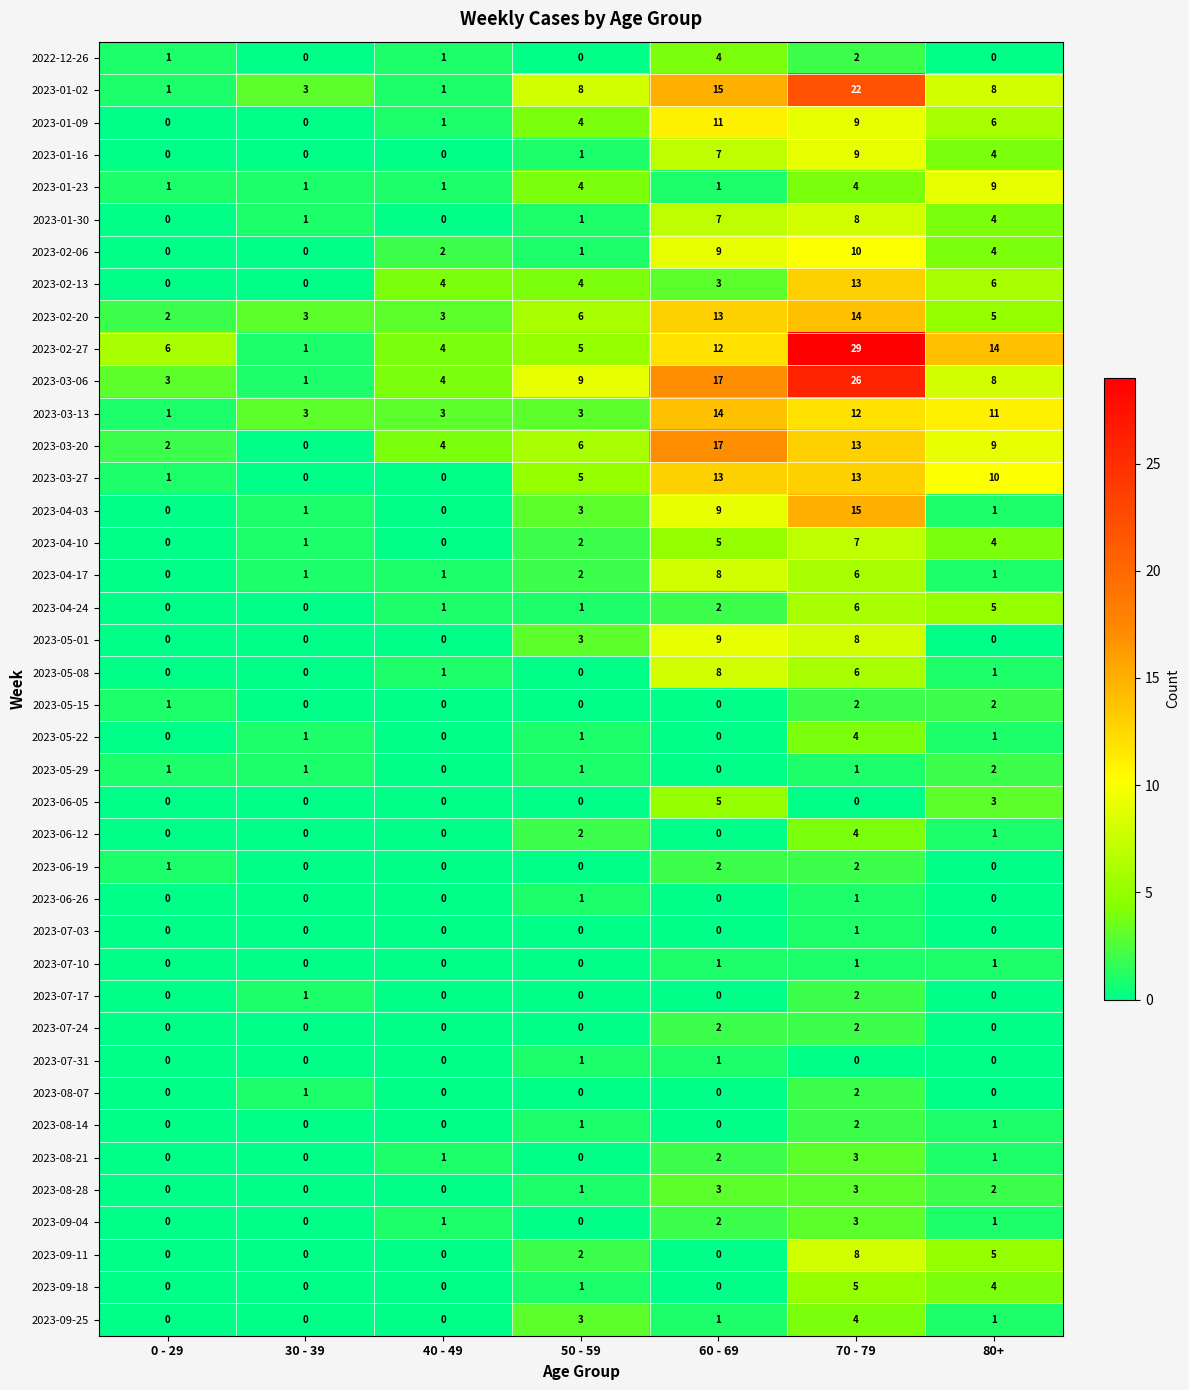

Which category has the highest value in the 2023-04-24 series?

70 - 79